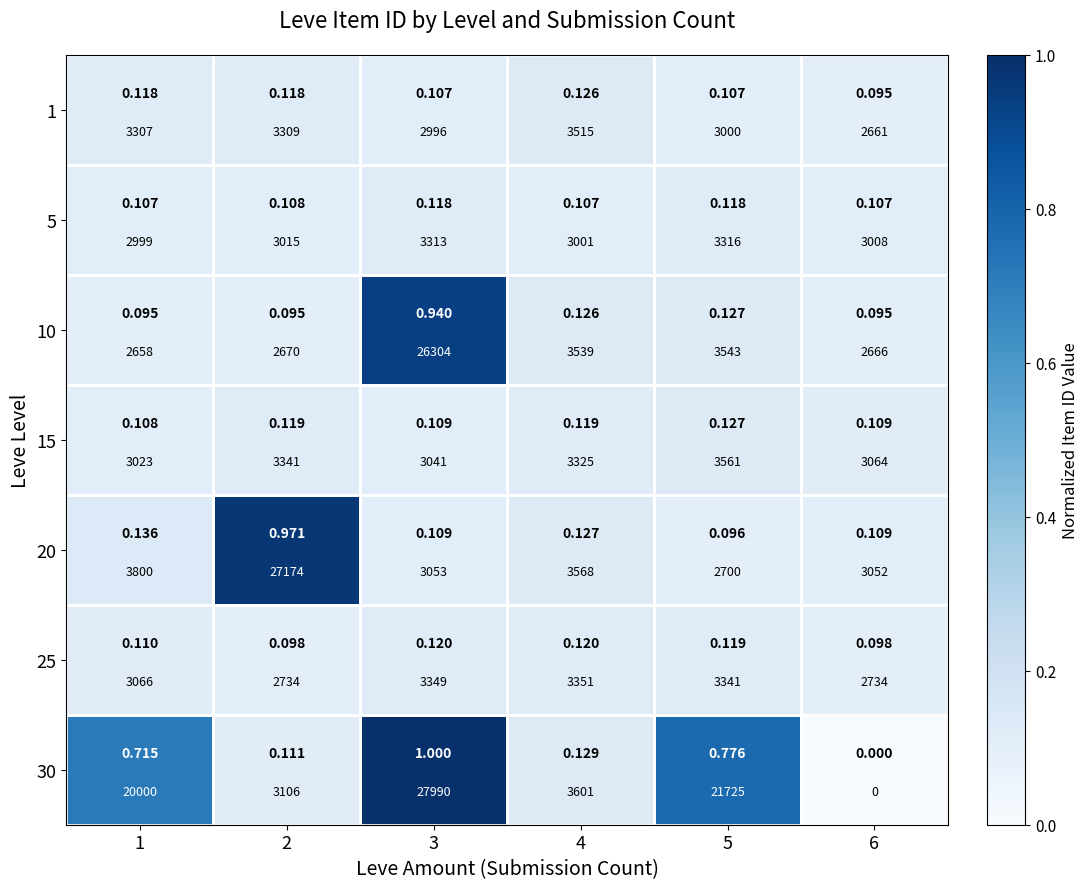

What is the approximate value of 30 at 3?

1.0